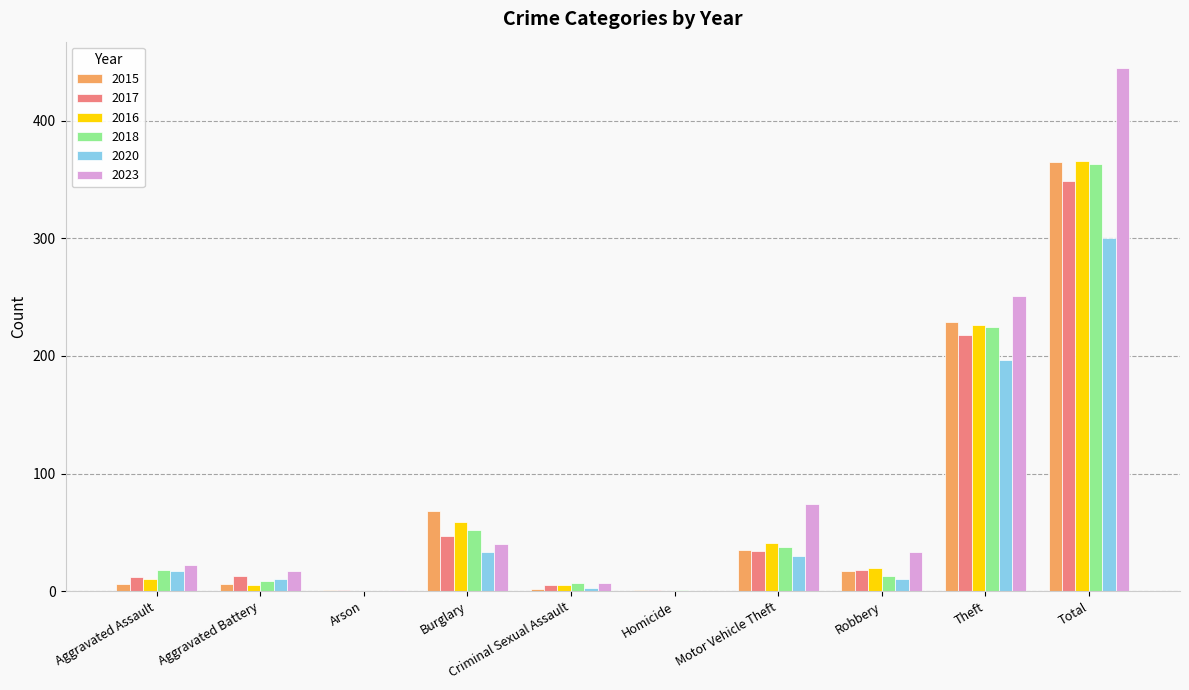

Is it true that 2015 equals 17 at Robbery?

True